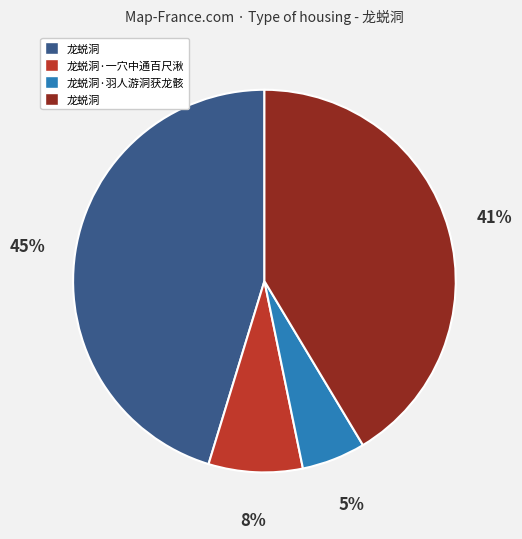

To the nearest percent, what is the average slice percentage?

25%